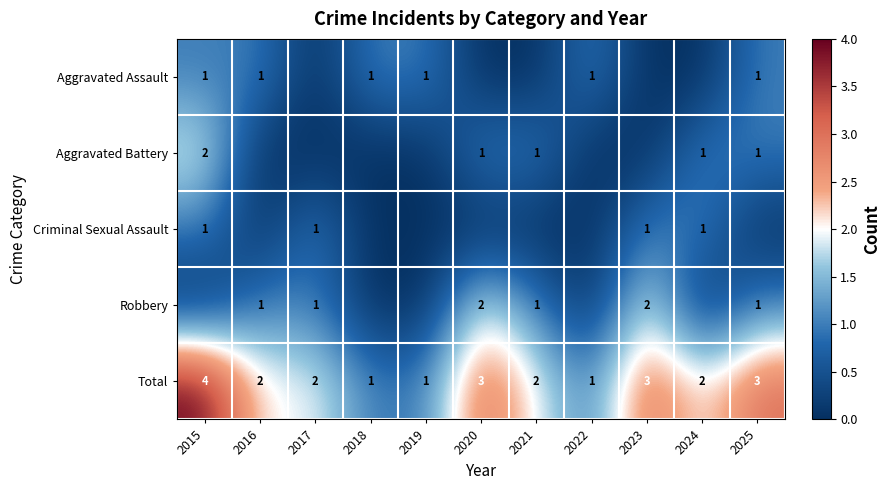

True or false: Aggravated Battery has a value of 0 at 2017.

True